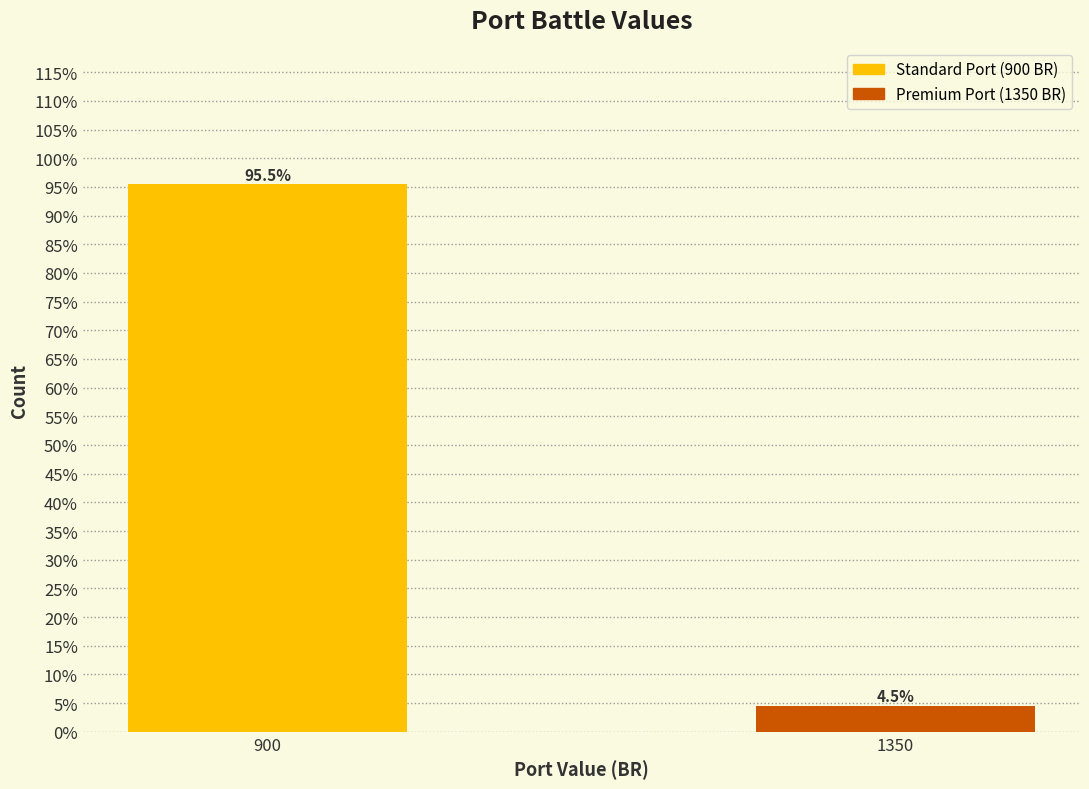

Reading right to left, what are all the values shown in this chart?

1350=4.5	900=95.5